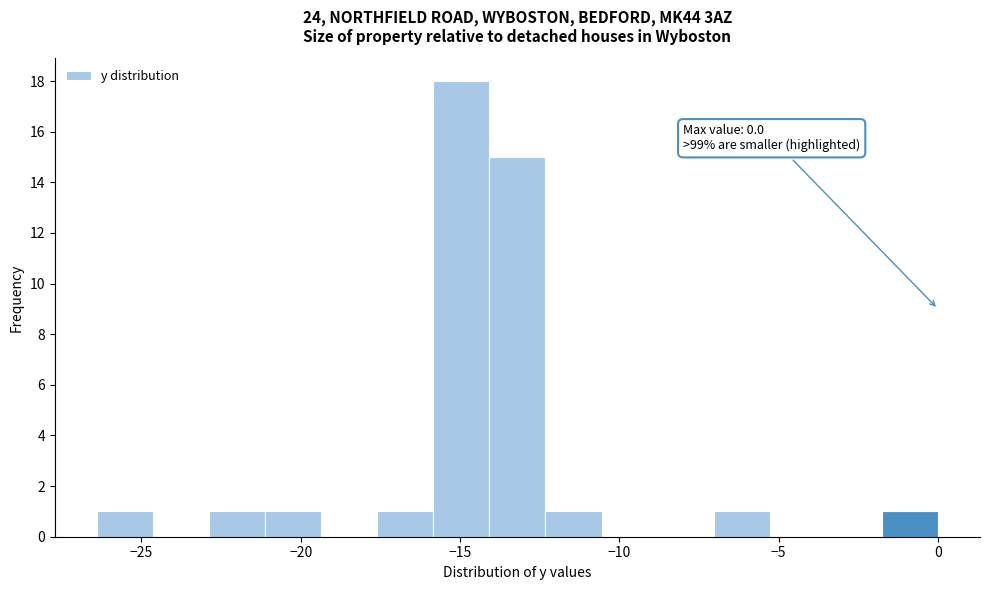

Around what value on the x-axis is the tallest bar? Give the approximate position of its centre, as read against the axis.

-15.0